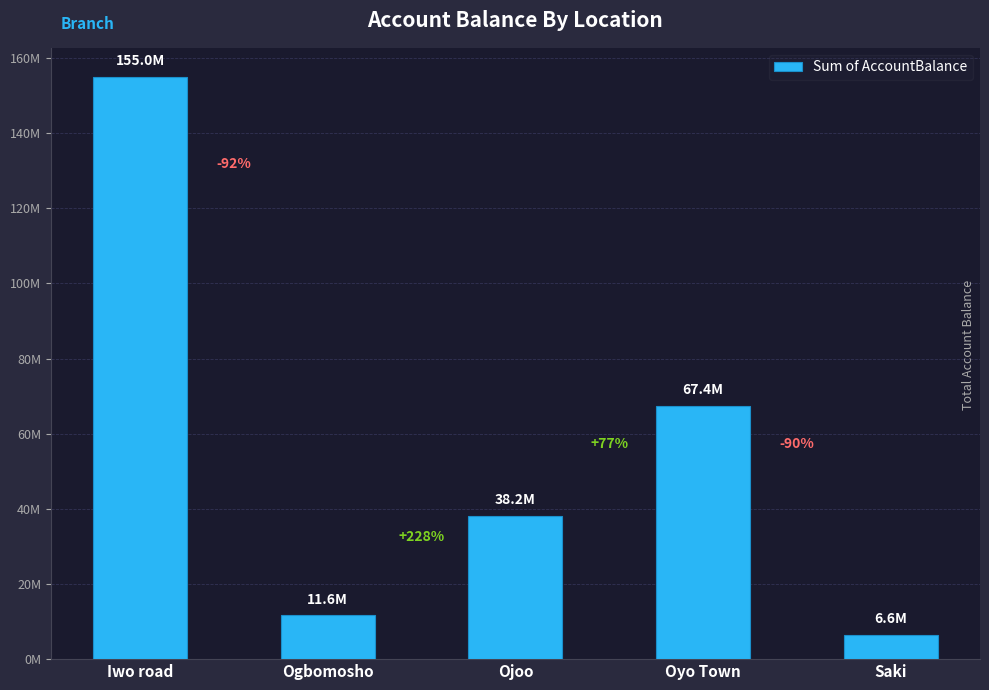

Which has a higher value, Saki or Oyo Town?

Oyo Town